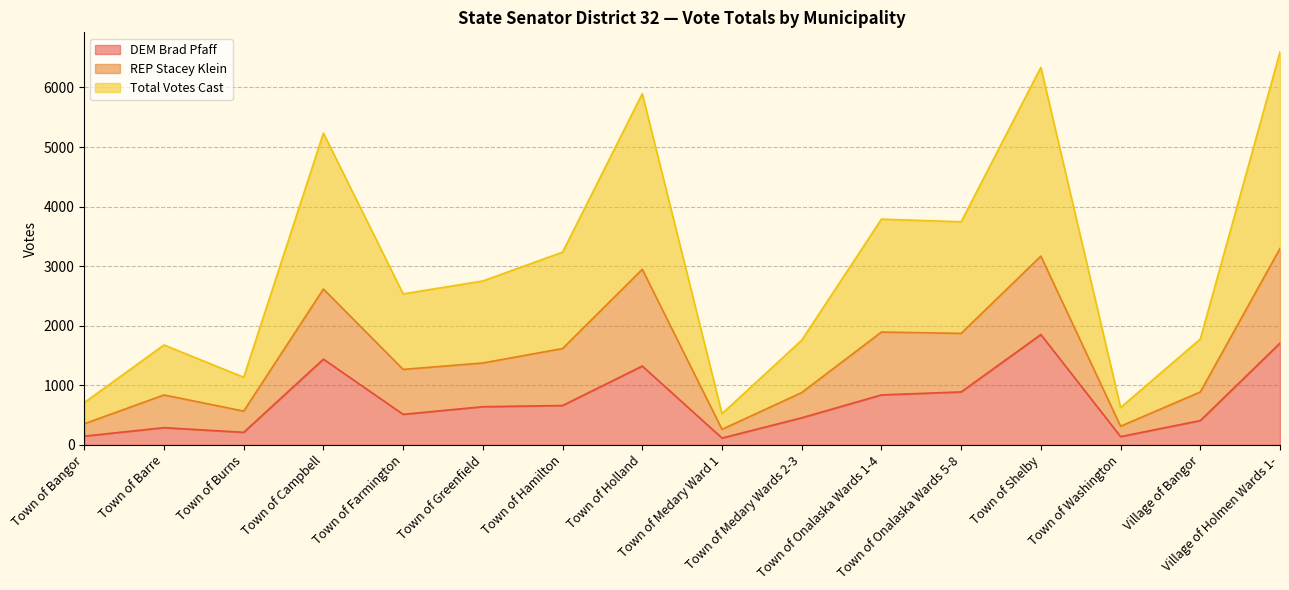

At which category does Total Votes Cast reach its first local peak?

Town of Barre